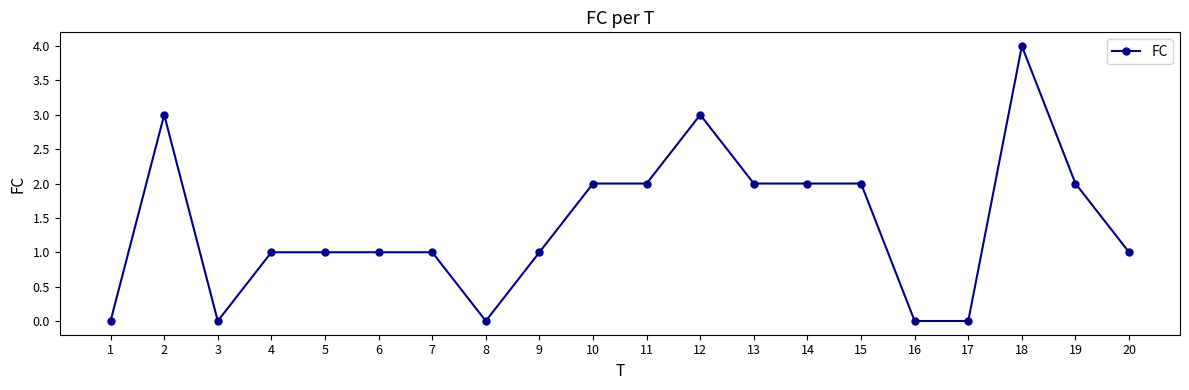

Count the number of categories in the chart.

20